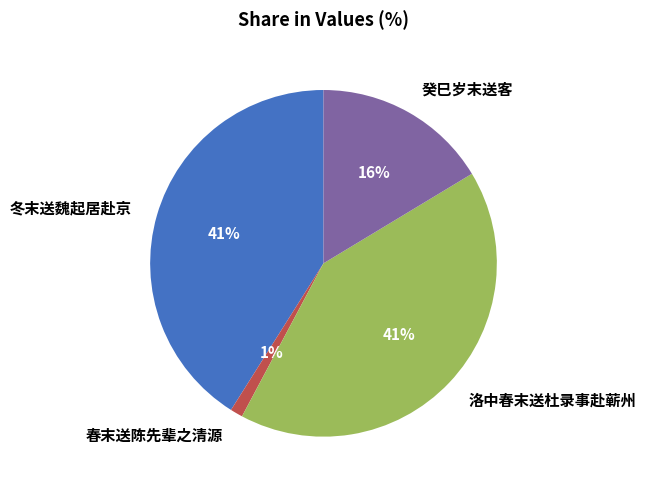

To the nearest percent, what is the difference between the 春末送陈先辈之清源 and 冬末送魏起居赴京 slice percentages?

40%